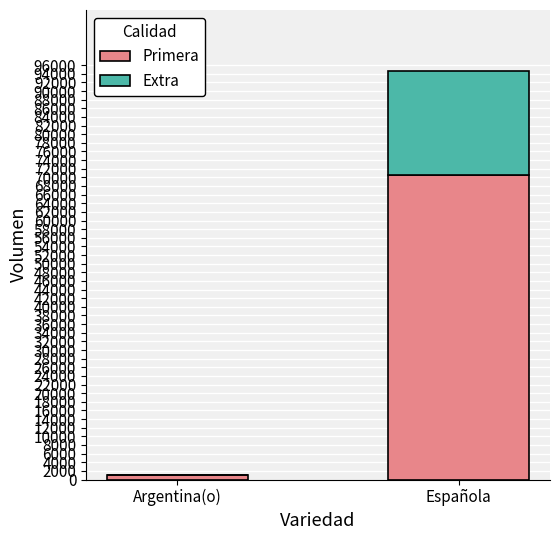

True or false: Primera has a value of 37390 at Española.

False